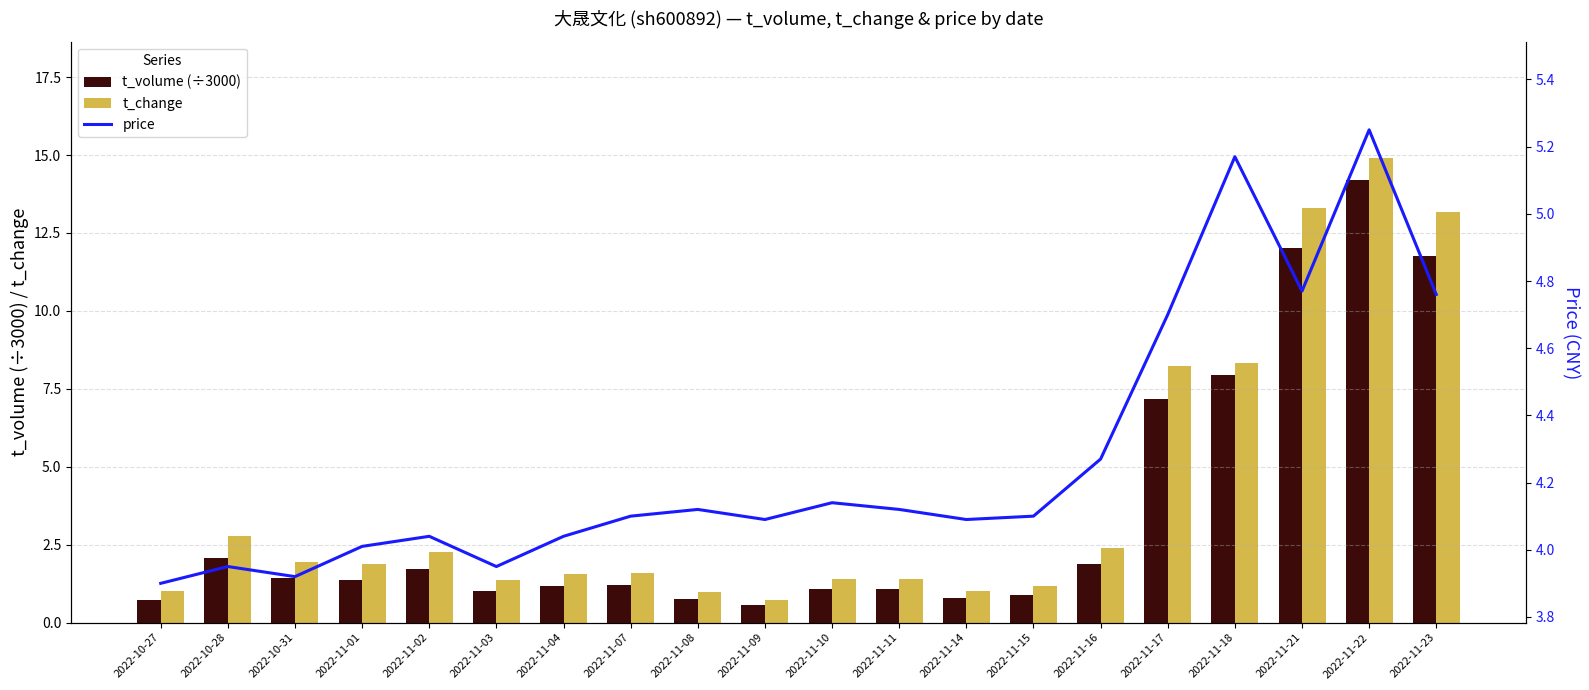

Between 2022-11-08 and 2022-11-02, which is larger?

2022-11-02